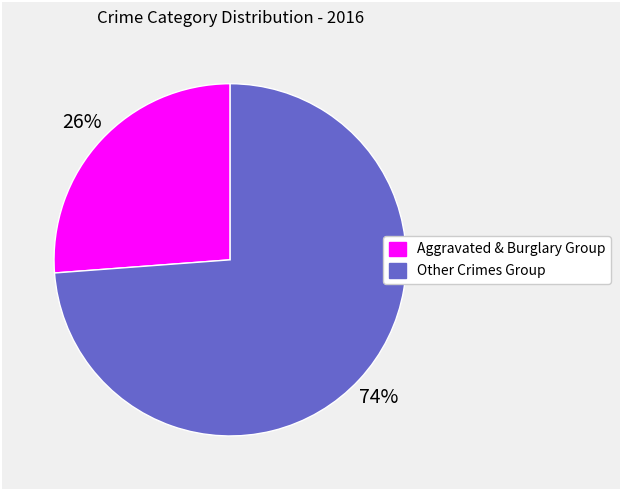

To the nearest percent, what is the average slice percentage?

50%